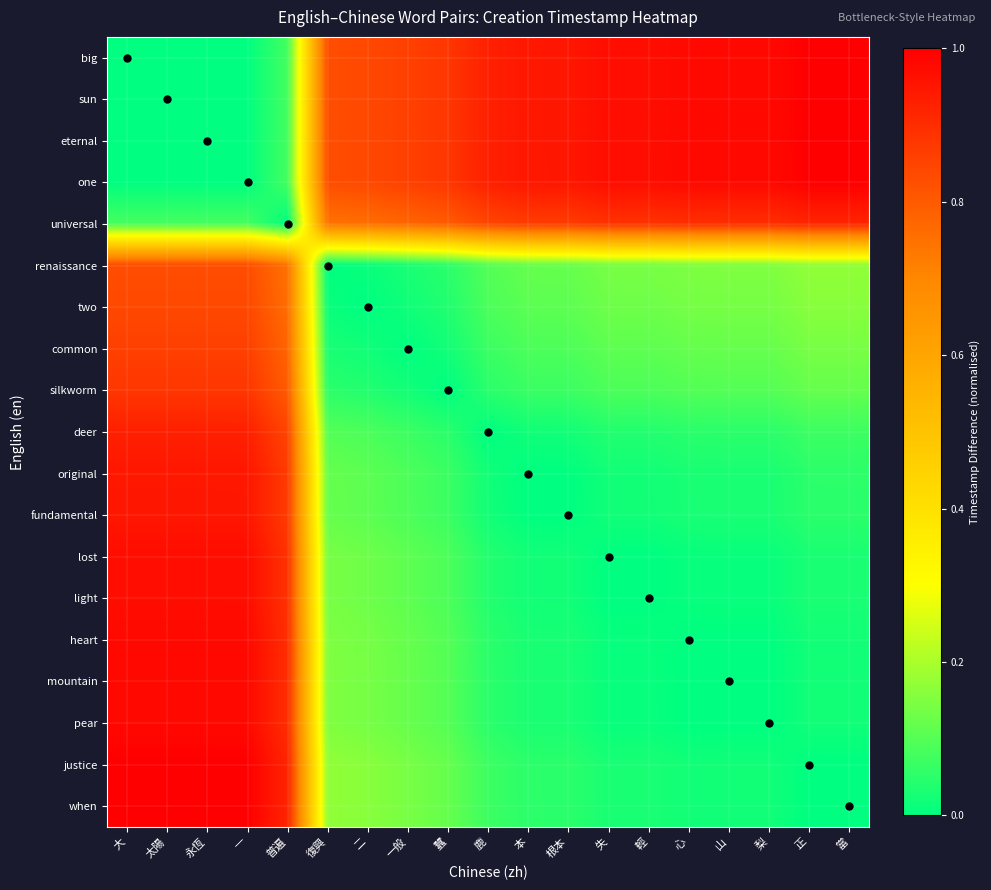

Reading left to right, list all the values displayed in this chart.

big: 大=0.0	太陽=0.0	永恆=0.0	一=0.0	普遍=0.1	復興=0.8	二=0.8	一般=0.9	蠶=0.9	鹿=0.9	本=0.9	根本=1.0	失=1.0	輕=1.0	心=1.0	山=1.0	梨=1.0	正=1.0	當=1.0
sun: 大=0.0	太陽=0.0	永恆=0.0	一=0.0	普遍=0.1	復興=0.8	二=0.8	一般=0.9	蠶=0.9	鹿=0.9	本=0.9	根本=1.0	失=1.0	輕=1.0	心=1.0	山=1.0	梨=1.0	正=1.0	當=1.0
eternal: 大=0.0	太陽=0.0	永恆=0.0	一=0.0	普遍=0.1	復興=0.8	二=0.8	一般=0.9	蠶=0.9	鹿=0.9	本=0.9	根本=1.0	失=1.0	輕=1.0	心=1.0	山=1.0	梨=1.0	正=1.0	當=1.0
one: 大=0.0	太陽=0.0	永恆=0.0	一=0.0	普遍=0.1	復興=0.8	二=0.8	一般=0.9	蠶=0.9	鹿=0.9	本=0.9	根本=0.9	失=1.0	輕=1.0	心=1.0	山=1.0	梨=1.0	正=1.0	當=1.0
universal: 大=0.1	太陽=0.1	永恆=0.1	一=0.1	普遍=0.0	復興=0.7	二=0.8	一般=0.8	蠶=0.8	鹿=0.8	本=0.9	根本=0.9	失=0.9	輕=0.9	心=0.9	山=0.9	梨=0.9	正=0.9	當=0.9
renaissance: 大=0.8	太陽=0.8	永恆=0.8	一=0.8	普遍=0.7	復興=0.0	二=0.0	一般=0.0	蠶=0.1	鹿=0.1	本=0.1	根本=0.1	失=0.1	輕=0.1	心=0.1	山=0.2	梨=0.2	正=0.2	當=0.2
two: 大=0.8	太陽=0.8	永恆=0.8	一=0.8	普遍=0.8	復興=0.0	二=0.0	一般=0.0	蠶=0.0	鹿=0.1	本=0.1	根本=0.1	失=0.1	輕=0.1	心=0.1	山=0.1	梨=0.1	正=0.2	當=0.2
common: 大=0.9	太陽=0.9	永恆=0.9	一=0.9	普遍=0.8	復興=0.0	二=0.0	一般=0.0	蠶=0.0	鹿=0.1	本=0.1	根本=0.1	失=0.1	輕=0.1	心=0.1	山=0.1	梨=0.1	正=0.1	當=0.1
silkworm: 大=0.9	太陽=0.9	永恆=0.9	一=0.9	普遍=0.8	復興=0.1	二=0.0	一般=0.0	蠶=0.0	鹿=0.0	本=0.1	根本=0.1	失=0.1	輕=0.1	心=0.1	山=0.1	梨=0.1	正=0.1	當=0.1
deer: 大=0.9	太陽=0.9	永恆=0.9	一=0.9	普遍=0.8	復興=0.1	二=0.1	一般=0.1	蠶=0.0	鹿=0.0	本=0.0	根本=0.0	失=0.0	輕=0.0	心=0.0	山=0.1	梨=0.1	正=0.1	當=0.1
original: 大=0.9	太陽=0.9	永恆=0.9	一=0.9	普遍=0.9	復興=0.1	二=0.1	一般=0.1	蠶=0.1	鹿=0.0	本=0.0	根本=0.0	失=0.0	輕=0.0	心=0.0	山=0.0	梨=0.0	正=0.1	當=0.1
fundamental: 大=1.0	太陽=1.0	永恆=1.0	一=0.9	普遍=0.9	復興=0.1	二=0.1	一般=0.1	蠶=0.1	鹿=0.0	本=0.0	根本=0.0	失=0.0	輕=0.0	心=0.0	山=0.0	梨=0.0	正=0.0	當=0.0
lost: 大=1.0	太陽=1.0	永恆=1.0	一=1.0	普遍=0.9	復興=0.1	二=0.1	一般=0.1	蠶=0.1	鹿=0.0	本=0.0	根本=0.0	失=0.0	輕=0.0	心=0.0	山=0.0	梨=0.0	正=0.0	當=0.0
light: 大=1.0	太陽=1.0	永恆=1.0	一=1.0	普遍=0.9	復興=0.1	二=0.1	一般=0.1	蠶=0.1	鹿=0.0	本=0.0	根本=0.0	失=0.0	輕=0.0	心=0.0	山=0.0	梨=0.0	正=0.0	當=0.0
heart: 大=1.0	太陽=1.0	永恆=1.0	一=1.0	普遍=0.9	復興=0.1	二=0.1	一般=0.1	蠶=0.1	鹿=0.0	本=0.0	根本=0.0	失=0.0	輕=0.0	心=0.0	山=0.0	梨=0.0	正=0.0	當=0.0
mountain: 大=1.0	太陽=1.0	永恆=1.0	一=1.0	普遍=0.9	復興=0.2	二=0.1	一般=0.1	蠶=0.1	鹿=0.1	本=0.0	根本=0.0	失=0.0	輕=0.0	心=0.0	山=0.0	梨=0.0	正=0.0	當=0.0
pear: 大=1.0	太陽=1.0	永恆=1.0	一=1.0	普遍=0.9	復興=0.2	二=0.1	一般=0.1	蠶=0.1	鹿=0.1	本=0.0	根本=0.0	失=0.0	輕=0.0	心=0.0	山=0.0	梨=0.0	正=0.0	當=0.0
justice: 大=1.0	太陽=1.0	永恆=1.0	一=1.0	普遍=0.9	復興=0.2	二=0.2	一般=0.1	蠶=0.1	鹿=0.1	本=0.1	根本=0.0	失=0.0	輕=0.0	心=0.0	山=0.0	梨=0.0	正=0.0	當=0.0
when: 大=1.0	太陽=1.0	永恆=1.0	一=1.0	普遍=0.9	復興=0.2	二=0.2	一般=0.1	蠶=0.1	鹿=0.1	本=0.1	根本=0.0	失=0.0	輕=0.0	心=0.0	山=0.0	梨=0.0	正=0.0	當=0.0